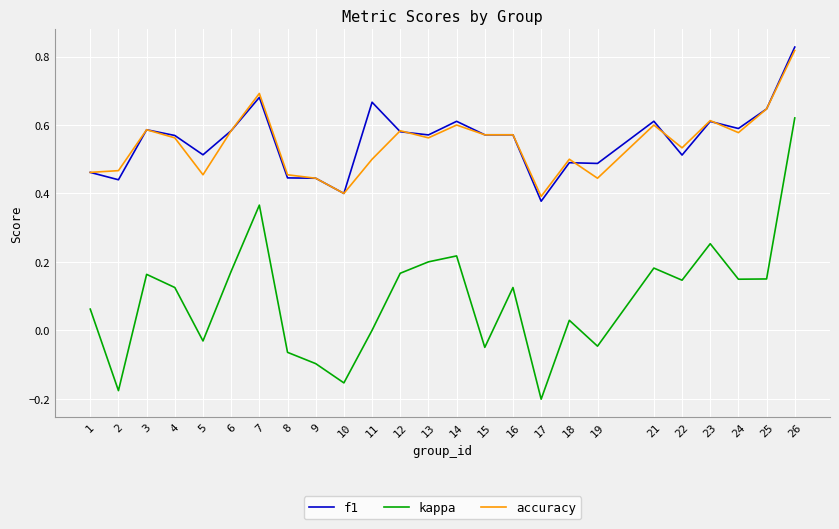

Which series has the largest range (max minus min)?

kappa